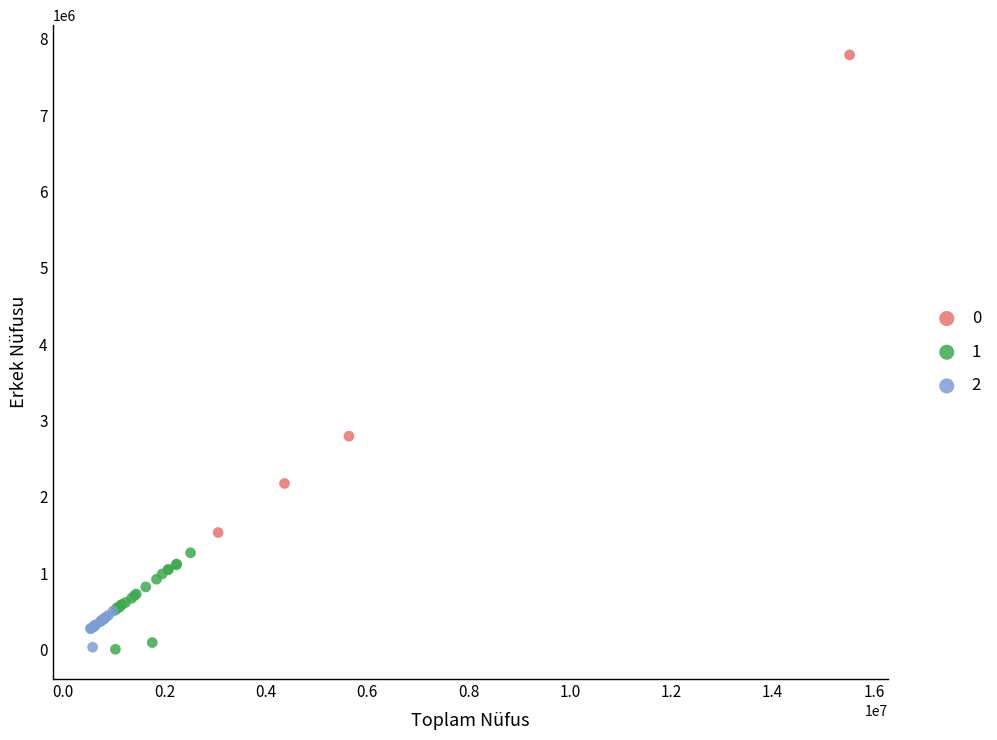

What are all the series names shown in the legend?

0, 1, 2